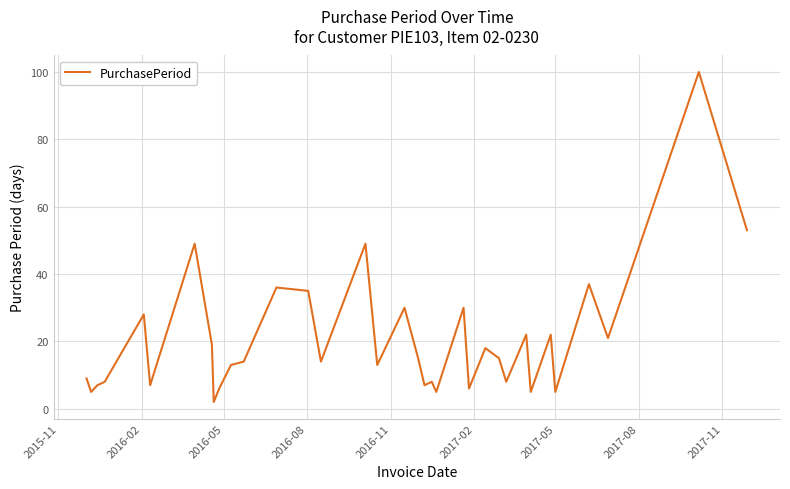

What is the minimum value shown in the chart?

2